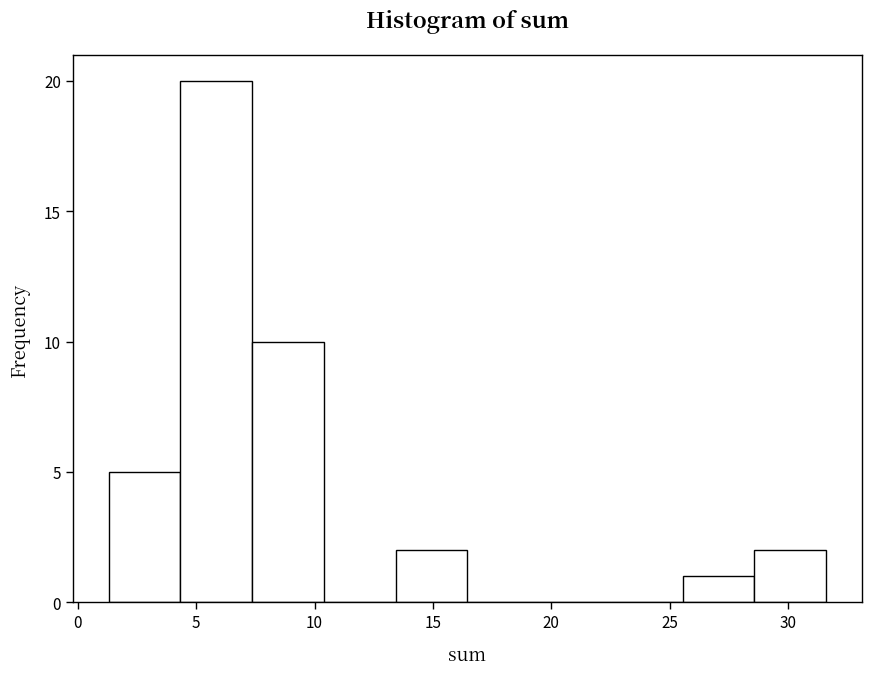

What is the height of the bar covering 4.5 to 7.5 on the x-axis? Neither the bar edges nor the heights are printed on the chart, so give them approximately, as read against the axes.

20